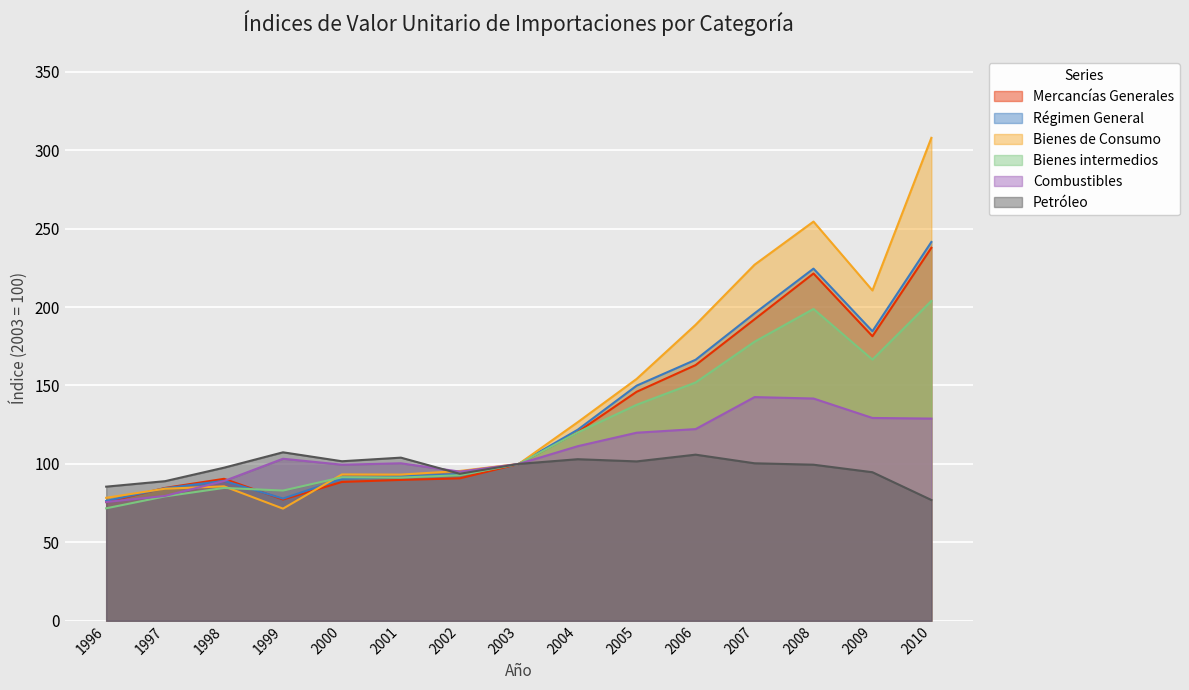

Reading left to right, list all the values displayed in this chart.

Mercancías Generales: 75.7	84.7	90.5	77.3	88.5	89.8	90.8	100.0	120.4	146.0	163.0	192.2	221.4	181.4	237.8
Régimen General: 76.4	84.5	89.2	77.9	90.5	92.0	93.5	100.0	121.8	149.9	166.4	196.0	224.5	184.6	241.5
Bienes de Consumo: 78.4	84.2	85.7	71.5	93.3	93.2	95.5	100.0	126.6	154.2	188.7	227.0	254.5	210.6	307.9
Bienes intermedios: 71.7	79.3	84.7	83.0	91.5	91.3	92.8	100.0	120.1	137.7	151.9	177.9	198.8	166.5	203.9
Combustibles: 75.7	79.6	89.1	103.3	99.5	100.4	95.1	100.0	111.3	119.9	122.2	142.6	141.7	129.3	128.9
Petróleo: 85.5	89.0	97.6	107.4	101.7	104.0	93.7	100.0	103.0	101.6	105.9	100.4	99.5	94.7	77.0